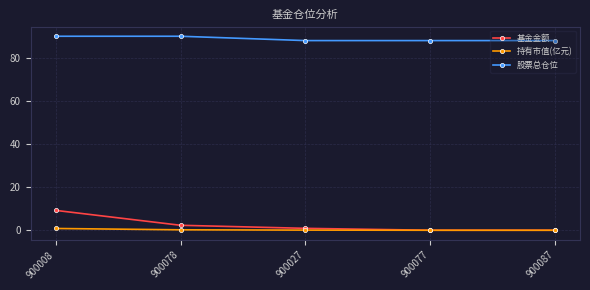

The 基金金额 series shows 14.9 at 900008. True or false?

False